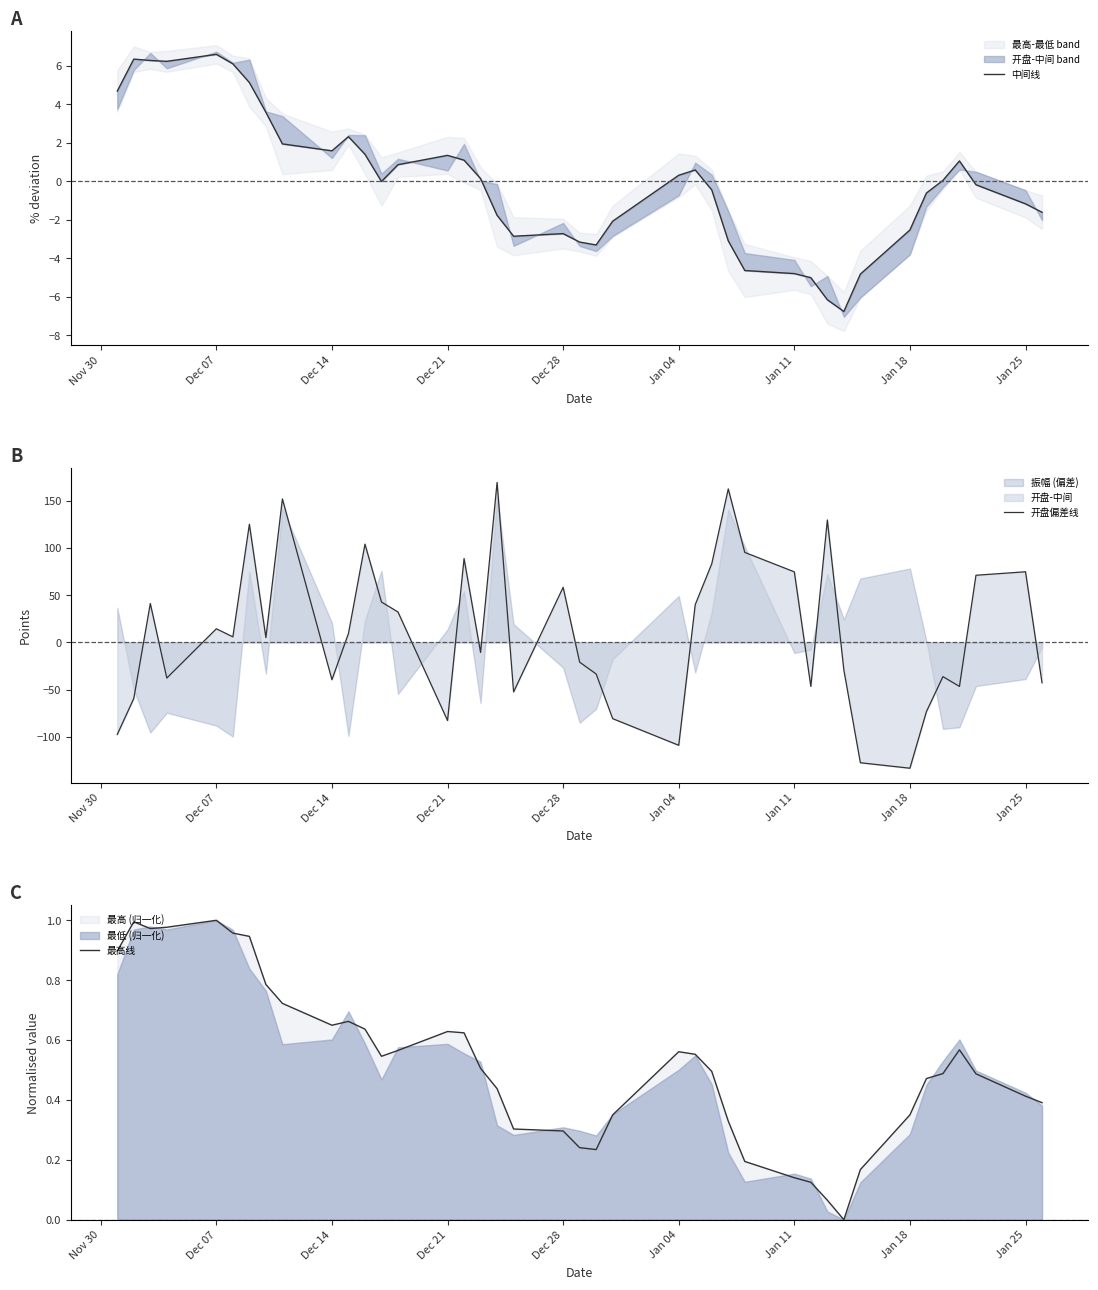

How many lines are shown in the chart?

3